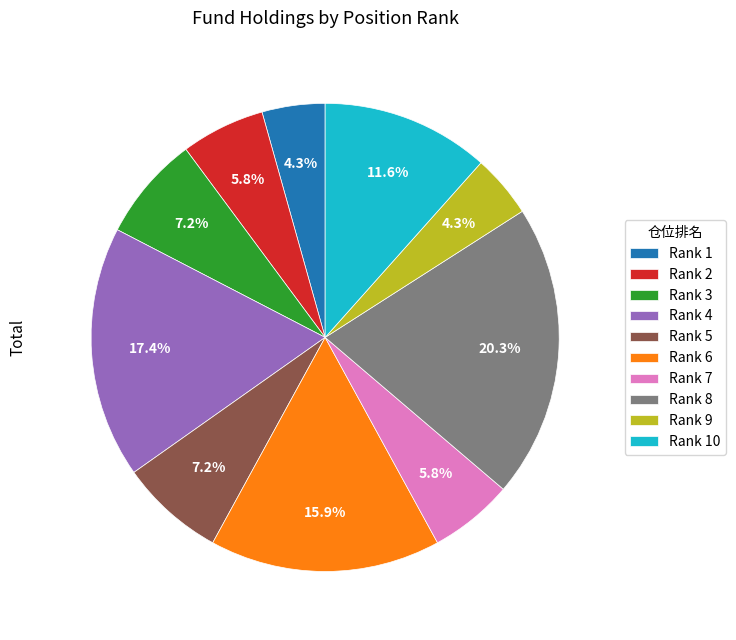

Count the number of slices in the pie.

10